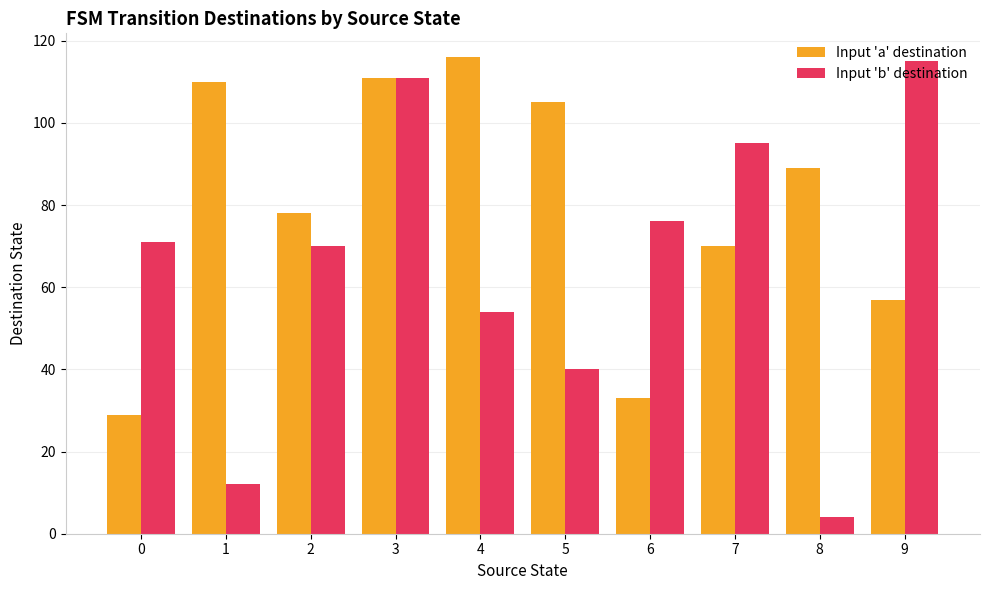

List the series in order of their peak value, lowest first.

Input 'b' destination, Input 'a' destination